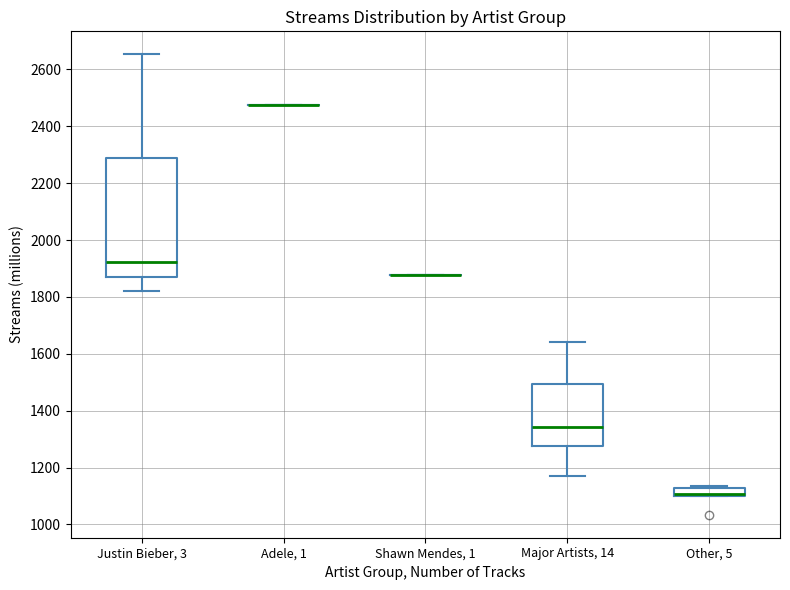

Comparing the boxes themselves (not the whiskers), which one is the tallest?

Justin Bieber, 3